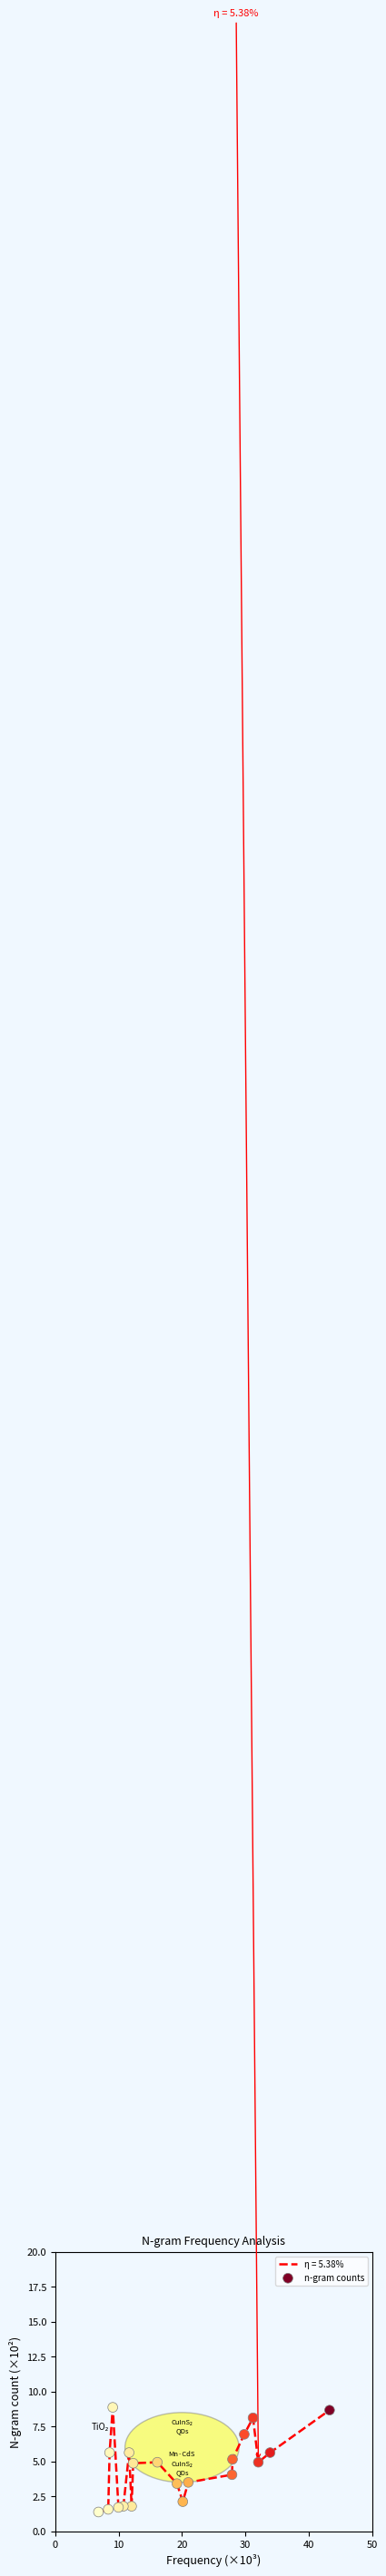

What is the difference between the maximum and minimum values?

7.5